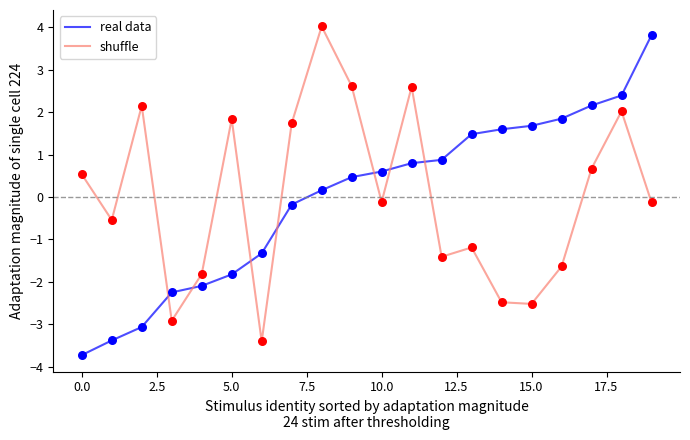

What is the smallest value displayed?

-3.7